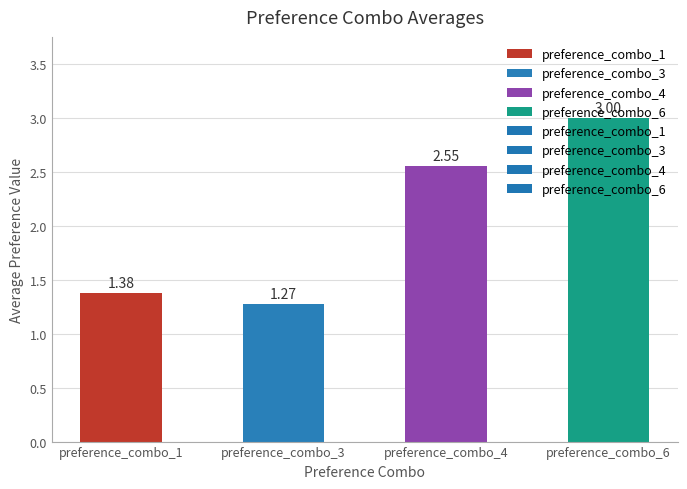

Which has a higher value, preference_combo_4 or preference_combo_3?

preference_combo_4